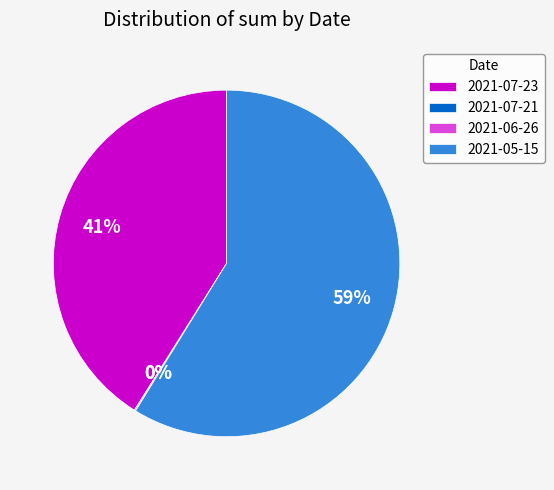

Between 2021-05-15 and 2021-07-23, which is larger?

2021-05-15